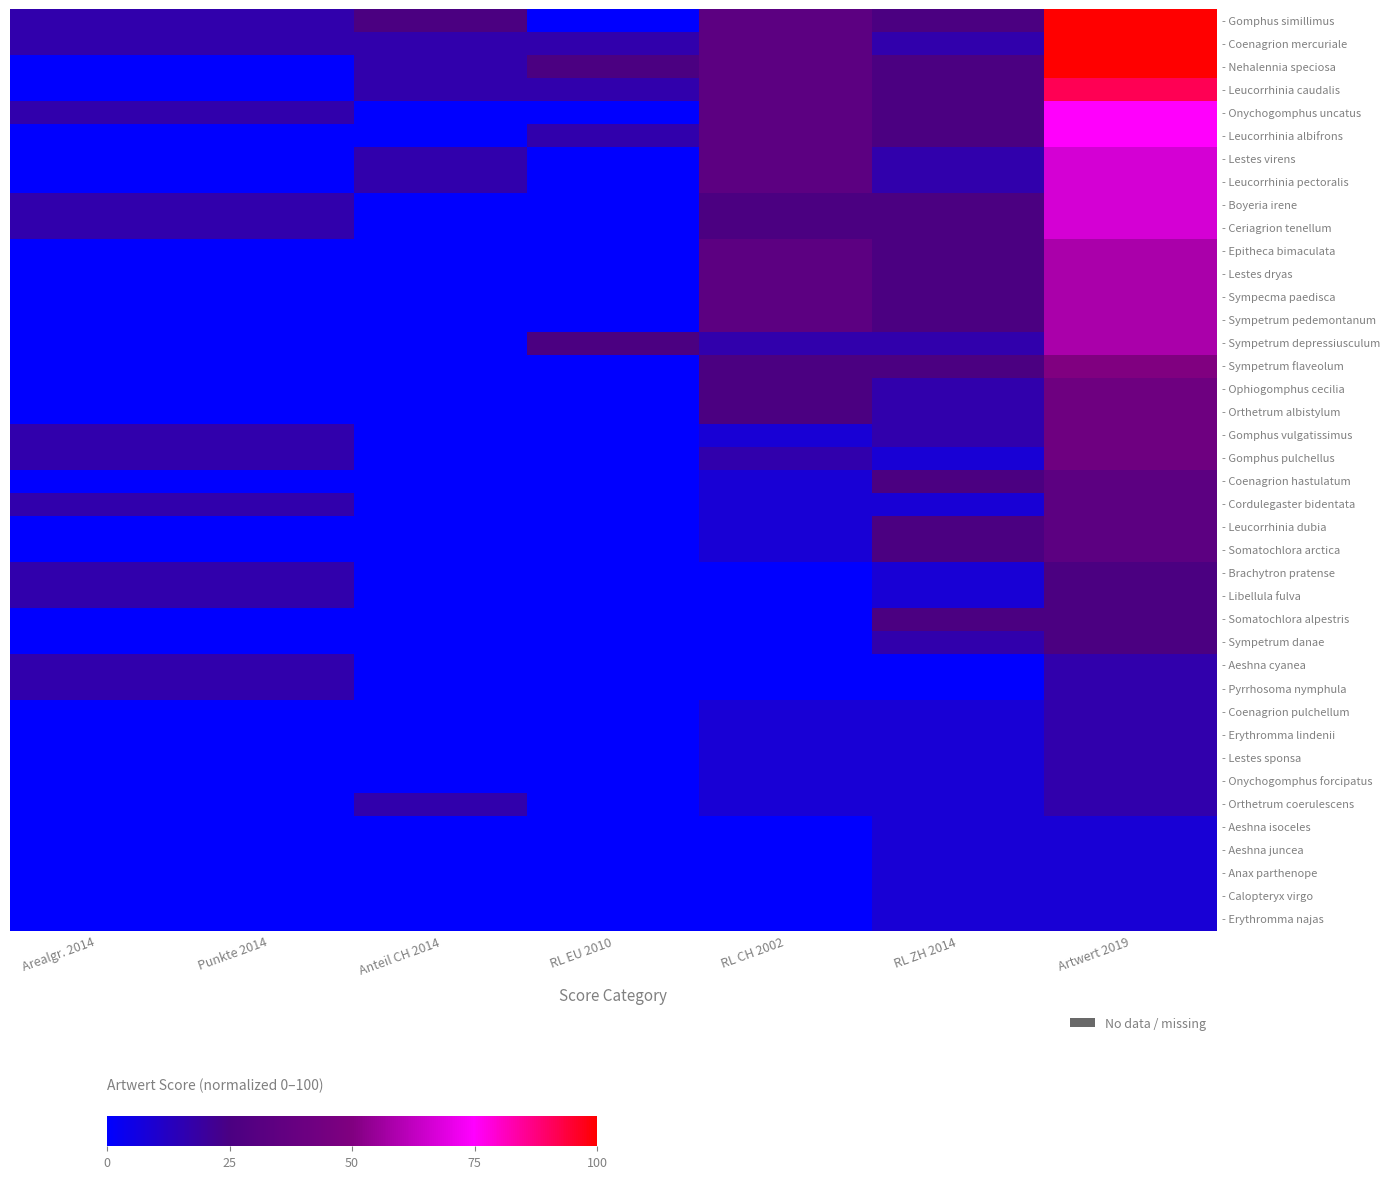

Reading right to left, list all the values displayed in this chart.

- Gomphus simillimus: Artwert 2019=100.0	RL ZH 2014=25.0	RL CH 2002=33.3	RL EU 2010=0.0	Anteil CH 2014=25.0	Punkte 2014=16.7	Arealgr. 2014=16.7
- Coenagrion mercuriale: Artwert 2019=100.0	RL ZH 2014=16.7	RL CH 2002=33.3	RL EU 2010=16.7	Anteil CH 2014=16.7	Punkte 2014=16.7	Arealgr. 2014=16.7
- Nehalennia speciosa: Artwert 2019=100.0	RL ZH 2014=25.0	RL CH 2002=33.3	RL EU 2010=25.0	Anteil CH 2014=16.7	Punkte 2014=0.0	Arealgr. 2014=0.0
- Leucorrhinia caudalis: Artwert 2019=91.7	RL ZH 2014=25.0	RL CH 2002=33.3	RL EU 2010=16.7	Anteil CH 2014=16.7	Punkte 2014=0.0	Arealgr. 2014=0.0
- Onychogomphus uncatus: Artwert 2019=75.0	RL ZH 2014=25.0	RL CH 2002=33.3	RL EU 2010=0.0	Anteil CH 2014=0.0	Punkte 2014=16.7	Arealgr. 2014=16.7
- Leucorrhinia albifrons: Artwert 2019=75.0	RL ZH 2014=25.0	RL CH 2002=33.3	RL EU 2010=16.7	Anteil CH 2014=0.0	Punkte 2014=0.0	Arealgr. 2014=0.0
- Lestes virens: Artwert 2019=66.7	RL ZH 2014=16.7	RL CH 2002=33.3	RL EU 2010=0.0	Anteil CH 2014=16.7	Punkte 2014=0.0	Arealgr. 2014=0.0
- Leucorrhinia pectoralis: Artwert 2019=66.7	RL ZH 2014=16.7	RL CH 2002=33.3	RL EU 2010=0.0	Anteil CH 2014=16.7	Punkte 2014=0.0	Arealgr. 2014=0.0
- Boyeria irene: Artwert 2019=66.7	RL ZH 2014=25.0	RL CH 2002=25.0	RL EU 2010=0.0	Anteil CH 2014=0.0	Punkte 2014=16.7	Arealgr. 2014=16.7
- Ceriagrion tenellum: Artwert 2019=66.7	RL ZH 2014=25.0	RL CH 2002=25.0	RL EU 2010=0.0	Anteil CH 2014=0.0	Punkte 2014=16.7	Arealgr. 2014=16.7
- Epitheca bimaculata: Artwert 2019=58.3	RL ZH 2014=25.0	RL CH 2002=33.3	RL EU 2010=0.0	Anteil CH 2014=0.0	Punkte 2014=0.0	Arealgr. 2014=0.0
- Lestes dryas: Artwert 2019=58.3	RL ZH 2014=25.0	RL CH 2002=33.3	RL EU 2010=0.0	Anteil CH 2014=0.0	Punkte 2014=0.0	Arealgr. 2014=0.0
- Sympecma paedisca: Artwert 2019=58.3	RL ZH 2014=25.0	RL CH 2002=33.3	RL EU 2010=0.0	Anteil CH 2014=0.0	Punkte 2014=0.0	Arealgr. 2014=0.0
- Sympetrum pedemontanum: Artwert 2019=58.3	RL ZH 2014=25.0	RL CH 2002=33.3	RL EU 2010=0.0	Anteil CH 2014=0.0	Punkte 2014=0.0	Arealgr. 2014=0.0
- Sympetrum depressiusculum: Artwert 2019=58.3	RL ZH 2014=16.7	RL CH 2002=16.7	RL EU 2010=25.0	Anteil CH 2014=0.0	Punkte 2014=0.0	Arealgr. 2014=0.0
- Sympetrum flaveolum: Artwert 2019=50.0	RL ZH 2014=25.0	RL CH 2002=25.0	RL EU 2010=0.0	Anteil CH 2014=0.0	Punkte 2014=0.0	Arealgr. 2014=0.0
- Ophiogomphus cecilia: Artwert 2019=41.7	RL ZH 2014=16.7	RL CH 2002=25.0	RL EU 2010=0.0	Anteil CH 2014=0.0	Punkte 2014=0.0	Arealgr. 2014=0.0
- Orthetrum albistylum: Artwert 2019=41.7	RL ZH 2014=16.7	RL CH 2002=25.0	RL EU 2010=0.0	Anteil CH 2014=0.0	Punkte 2014=0.0	Arealgr. 2014=0.0
- Gomphus vulgatissimus: Artwert 2019=41.7	RL ZH 2014=16.7	RL CH 2002=8.3	RL EU 2010=0.0	Anteil CH 2014=0.0	Punkte 2014=16.7	Arealgr. 2014=16.7
- Gomphus pulchellus: Artwert 2019=41.7	RL ZH 2014=8.3	RL CH 2002=16.7	RL EU 2010=0.0	Anteil CH 2014=0.0	Punkte 2014=16.7	Arealgr. 2014=16.7
- Coenagrion hastulatum: Artwert 2019=33.3	RL ZH 2014=25.0	RL CH 2002=8.3	RL EU 2010=0.0	Anteil CH 2014=0.0	Punkte 2014=0.0	Arealgr. 2014=0.0
- Cordulegaster bidentata: Artwert 2019=33.3	RL ZH 2014=8.3	RL CH 2002=8.3	RL EU 2010=0.0	Anteil CH 2014=0.0	Punkte 2014=16.7	Arealgr. 2014=16.7
- Leucorrhinia dubia: Artwert 2019=33.3	RL ZH 2014=25.0	RL CH 2002=8.3	RL EU 2010=0.0	Anteil CH 2014=0.0	Punkte 2014=0.0	Arealgr. 2014=0.0
- Somatochlora arctica: Artwert 2019=33.3	RL ZH 2014=25.0	RL CH 2002=8.3	RL EU 2010=0.0	Anteil CH 2014=0.0	Punkte 2014=0.0	Arealgr. 2014=0.0
- Brachytron pratense: Artwert 2019=25.0	RL ZH 2014=8.3	RL CH 2002=0.0	RL EU 2010=0.0	Anteil CH 2014=0.0	Punkte 2014=16.7	Arealgr. 2014=16.7
- Libellula fulva: Artwert 2019=25.0	RL ZH 2014=8.3	RL CH 2002=0.0	RL EU 2010=0.0	Anteil CH 2014=0.0	Punkte 2014=16.7	Arealgr. 2014=16.7
- Somatochlora alpestris: Artwert 2019=25.0	RL ZH 2014=25.0	RL CH 2002=0.0	RL EU 2010=0.0	Anteil CH 2014=0.0	Punkte 2014=0.0	Arealgr. 2014=0.0
- Sympetrum danae: Artwert 2019=25.0	RL ZH 2014=16.7	RL CH 2002=0.0	RL EU 2010=0.0	Anteil CH 2014=0.0	Punkte 2014=0.0	Arealgr. 2014=0.0
- Aeshna cyanea: Artwert 2019=16.7	RL ZH 2014=0.0	RL CH 2002=0.0	RL EU 2010=0.0	Anteil CH 2014=0.0	Punkte 2014=16.7	Arealgr. 2014=16.7
- Pyrrhosoma nymphula: Artwert 2019=16.7	RL ZH 2014=0.0	RL CH 2002=0.0	RL EU 2010=0.0	Anteil CH 2014=0.0	Punkte 2014=16.7	Arealgr. 2014=16.7
- Coenagrion pulchellum: Artwert 2019=16.7	RL ZH 2014=8.3	RL CH 2002=8.3	RL EU 2010=0.0	Anteil CH 2014=0.0	Punkte 2014=0.0	Arealgr. 2014=0.0
- Erythromma lindenii: Artwert 2019=16.7	RL ZH 2014=8.3	RL CH 2002=8.3	RL EU 2010=0.0	Anteil CH 2014=0.0	Punkte 2014=0.0	Arealgr. 2014=0.0
- Lestes sponsa: Artwert 2019=16.7	RL ZH 2014=8.3	RL CH 2002=8.3	RL EU 2010=0.0	Anteil CH 2014=0.0	Punkte 2014=0.0	Arealgr. 2014=0.0
- Onychogomphus forcipatus: Artwert 2019=16.7	RL ZH 2014=8.3	RL CH 2002=8.3	RL EU 2010=0.0	Anteil CH 2014=0.0	Punkte 2014=0.0	Arealgr. 2014=0.0
- Orthetrum coerulescens: Artwert 2019=16.7	RL ZH 2014=8.3	RL CH 2002=8.3	RL EU 2010=0.0	Anteil CH 2014=16.7	Punkte 2014=0.0	Arealgr. 2014=0.0
- Aeshna isoceles: Artwert 2019=8.3	RL ZH 2014=8.3	RL CH 2002=0.0	RL EU 2010=0.0	Anteil CH 2014=0.0	Punkte 2014=0.0	Arealgr. 2014=0.0
- Aeshna juncea: Artwert 2019=8.3	RL ZH 2014=8.3	RL CH 2002=0.0	RL EU 2010=0.0	Anteil CH 2014=0.0	Punkte 2014=0.0	Arealgr. 2014=0.0
- Anax parthenope: Artwert 2019=8.3	RL ZH 2014=8.3	RL CH 2002=0.0	RL EU 2010=0.0	Anteil CH 2014=0.0	Punkte 2014=0.0	Arealgr. 2014=0.0
- Calopteryx virgo: Artwert 2019=8.3	RL ZH 2014=8.3	RL CH 2002=0.0	RL EU 2010=0.0	Anteil CH 2014=0.0	Punkte 2014=0.0	Arealgr. 2014=0.0
- Erythromma najas: Artwert 2019=8.3	RL ZH 2014=8.3	RL CH 2002=0.0	RL EU 2010=0.0	Anteil CH 2014=0.0	Punkte 2014=0.0	Arealgr. 2014=0.0